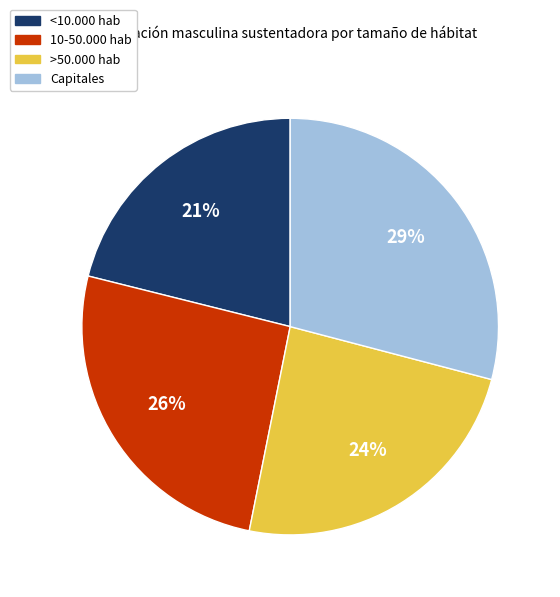

Combined, do Capitales and >50.000 hab account for over 50%?

Yes